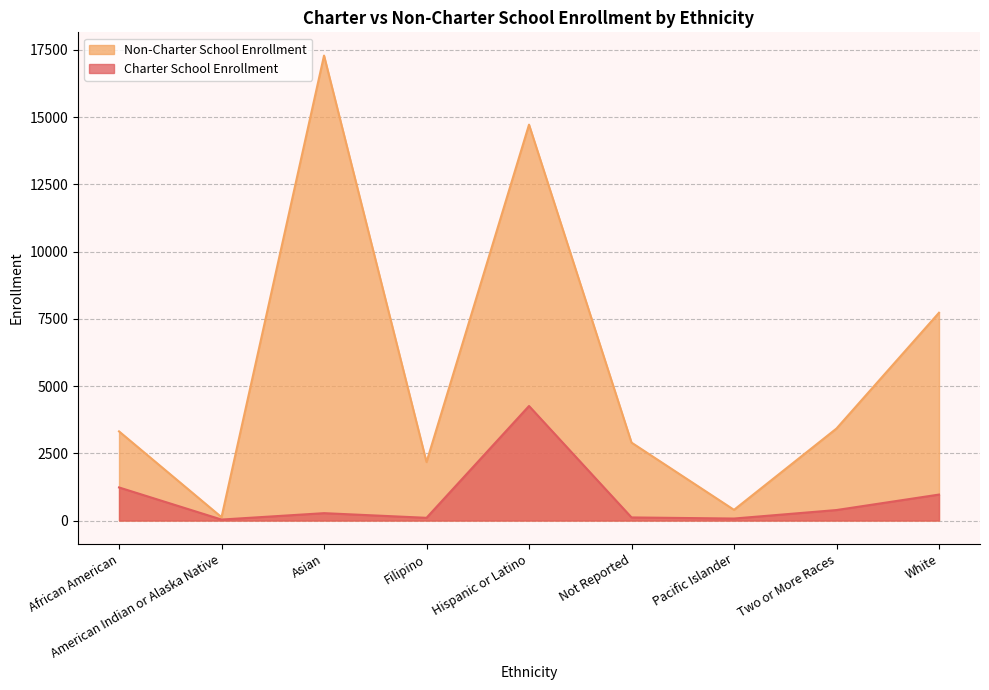

How many lines are shown in the chart?

2